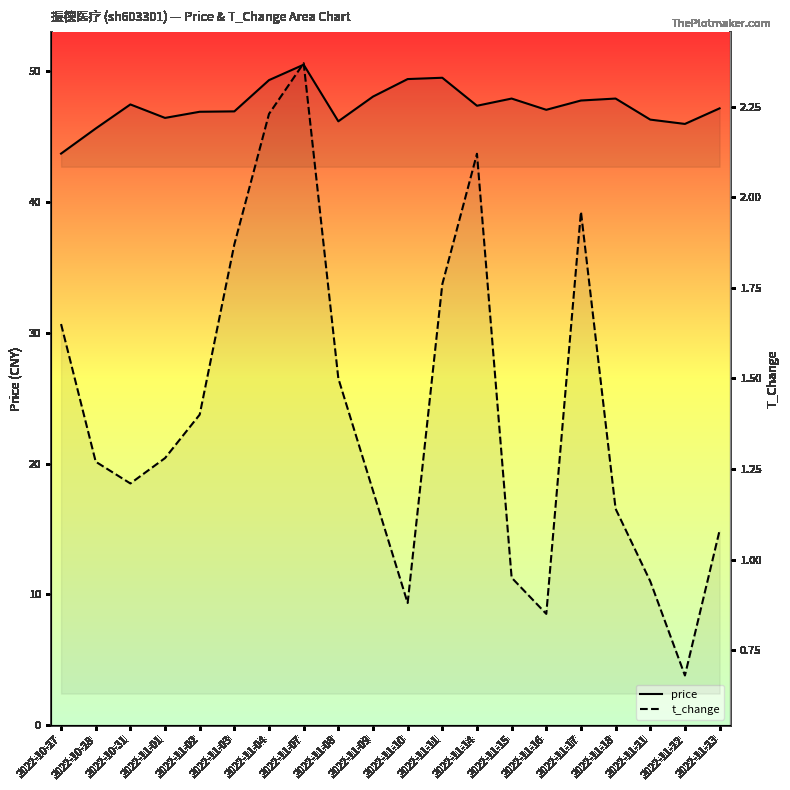

Reading right to left, what are all the values shown in this chart?

price: 2022-11-23=47.2	2022-11-22=46.0	2022-11-21=46.3	2022-11-18=47.9	2022-11-17=47.8	2022-11-16=47.0	2022-11-15=47.9	2022-11-14=47.4	2022-11-11=49.5	2022-11-10=49.4	2022-11-09=48.1	2022-11-08=46.2	2022-11-07=50.5	2022-11-04=49.3	2022-11-03=46.9	2022-11-02=46.9	2022-11-01=46.4	2022-10-31=47.5	2022-10-28=45.6	2022-10-27=43.7
t_change: 2022-11-23=1.1	2022-11-22=0.7	2022-11-21=0.9	2022-11-18=1.1	2022-11-17=2.0	2022-11-16=0.8	2022-11-15=0.9	2022-11-14=2.1	2022-11-11=1.8	2022-11-10=0.9	2022-11-09=1.2	2022-11-08=1.5	2022-11-07=2.4	2022-11-04=2.2	2022-11-03=1.9	2022-11-02=1.4	2022-11-01=1.3	2022-10-31=1.2	2022-10-28=1.3	2022-10-27=1.6